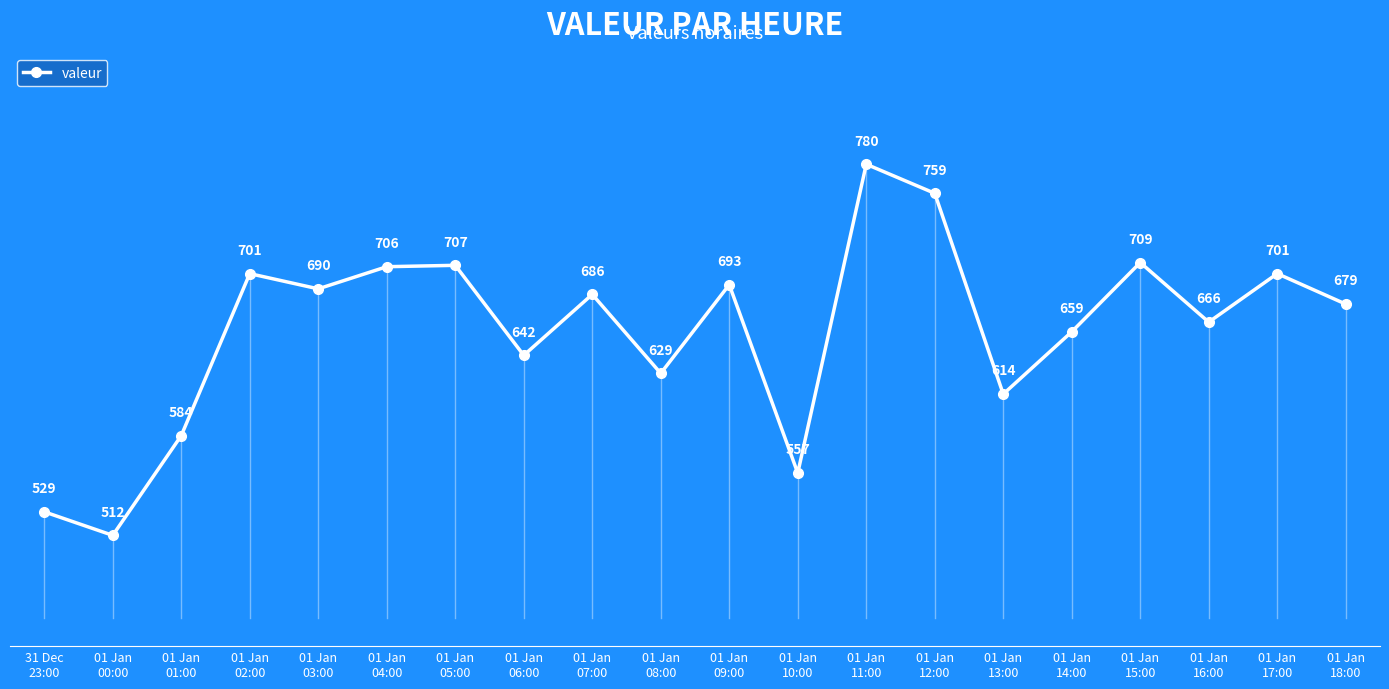

What is the value of the 16th point from the left?

659